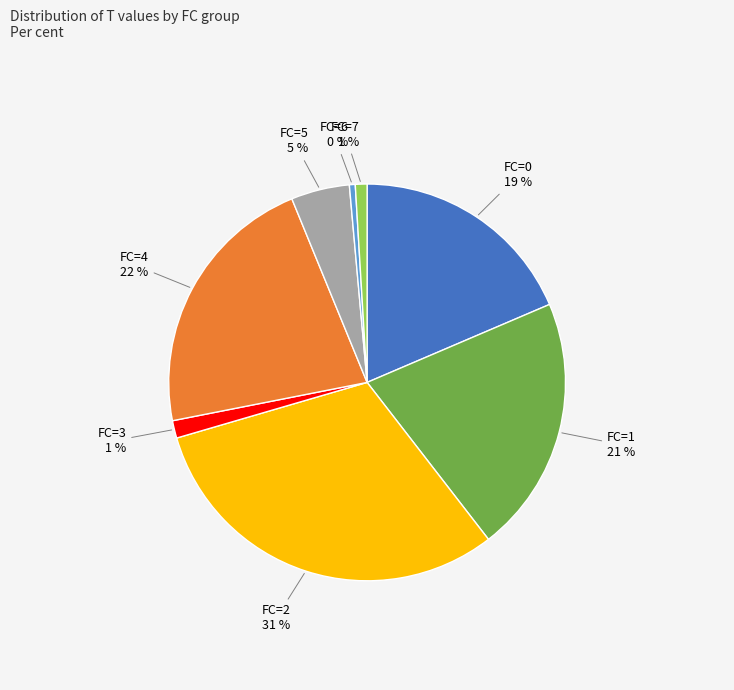

To the nearest percent, what is the average slice percentage?

12%